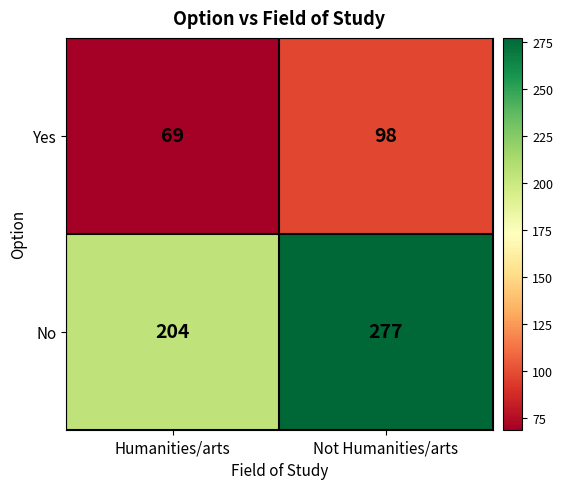

What is the sum of all Yes values?

167